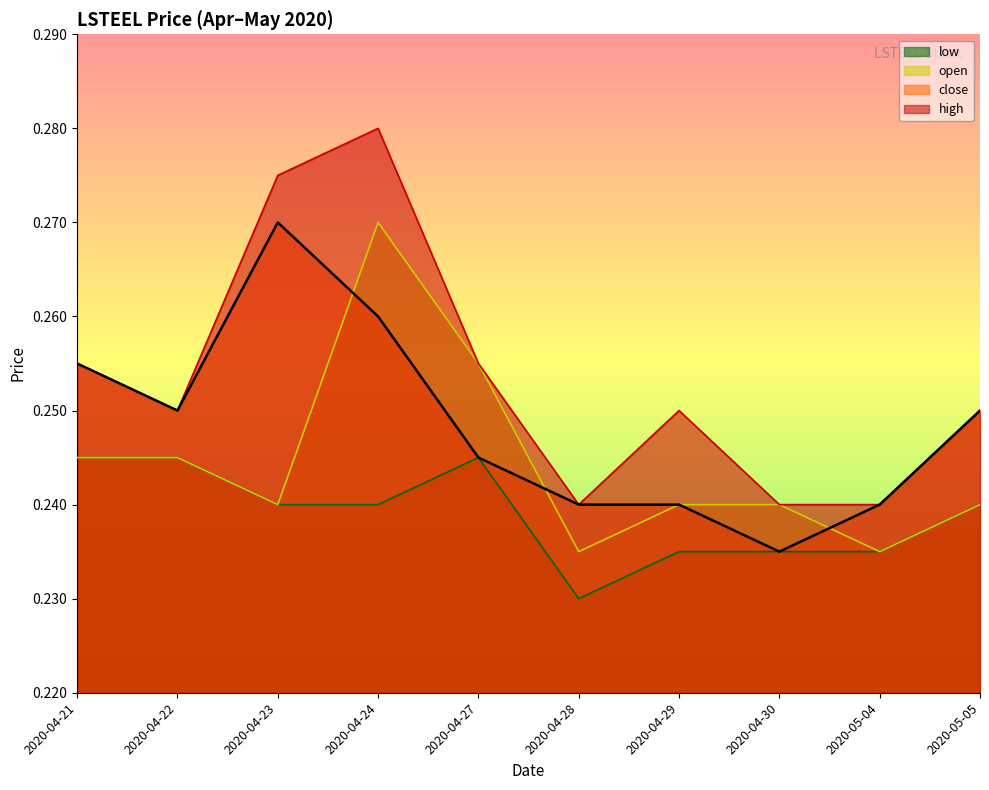

The low series shows 0.1 at 2020-04-30. True or false?

False